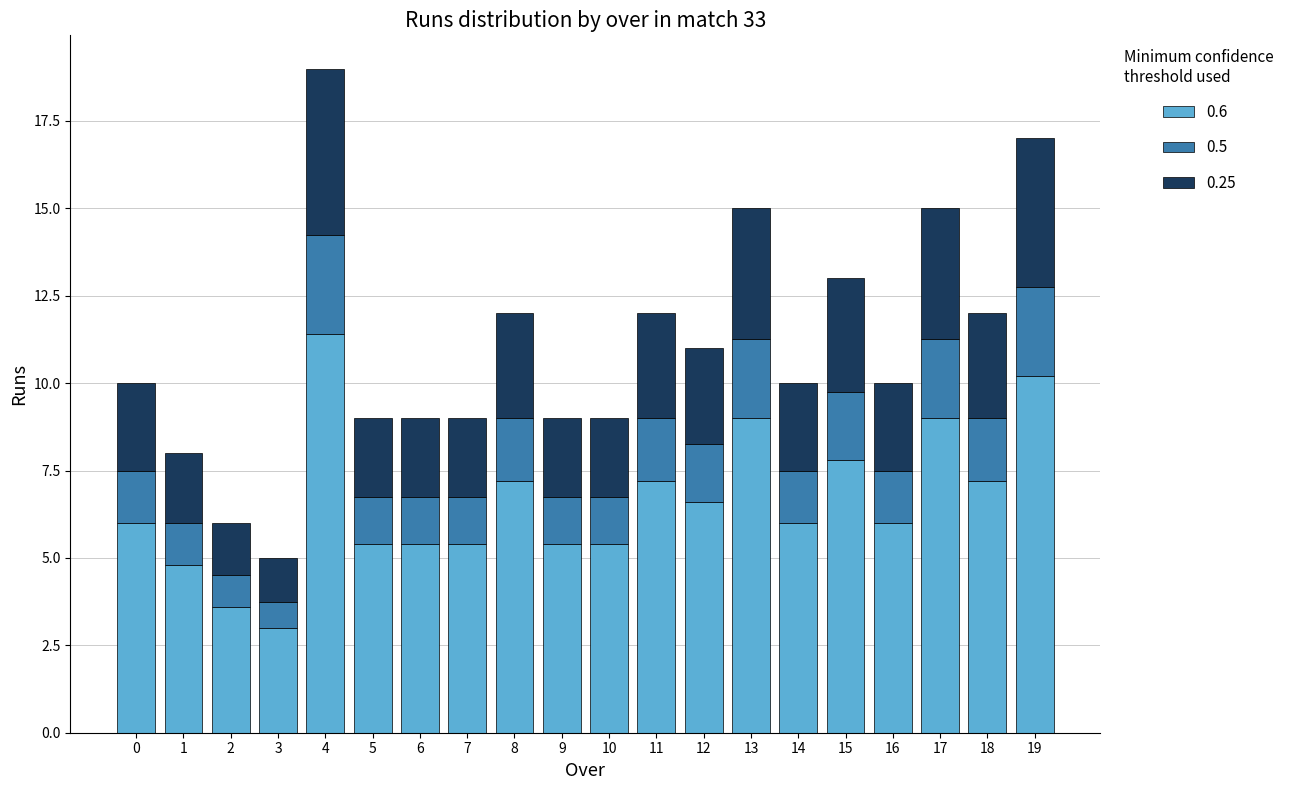

What is the minimum value for 0.6?

3.0